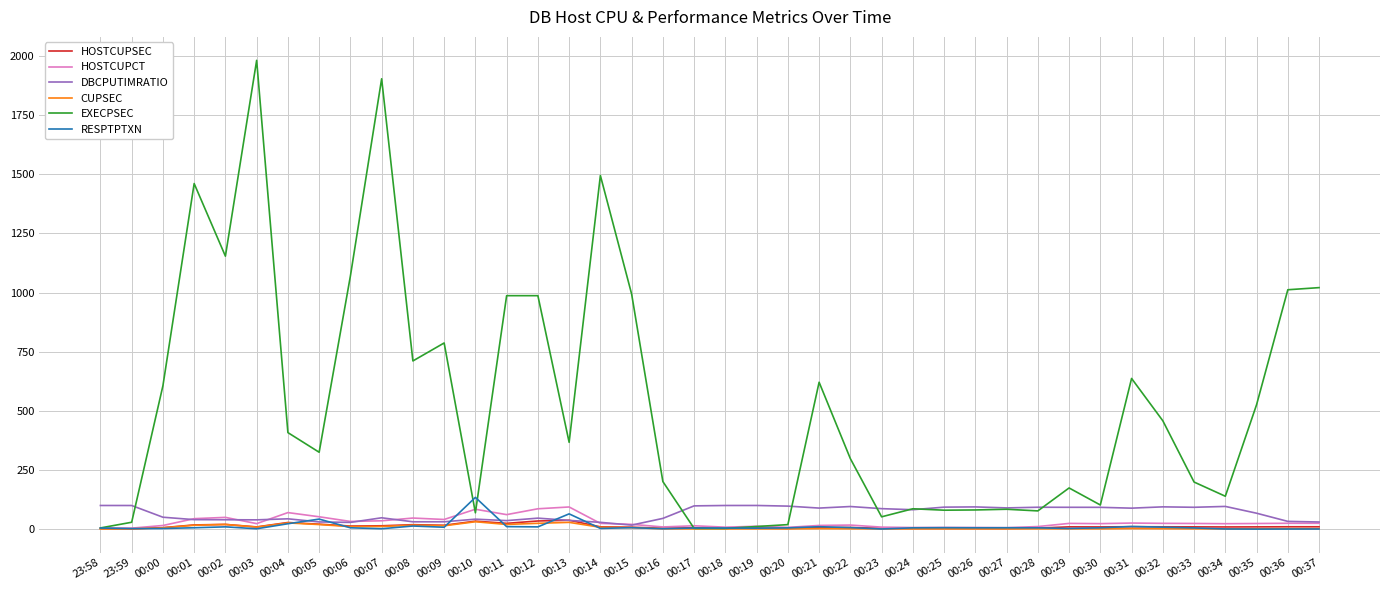

What is the difference between the second highest and minimum values in the EXECPSEC series?

1901.0